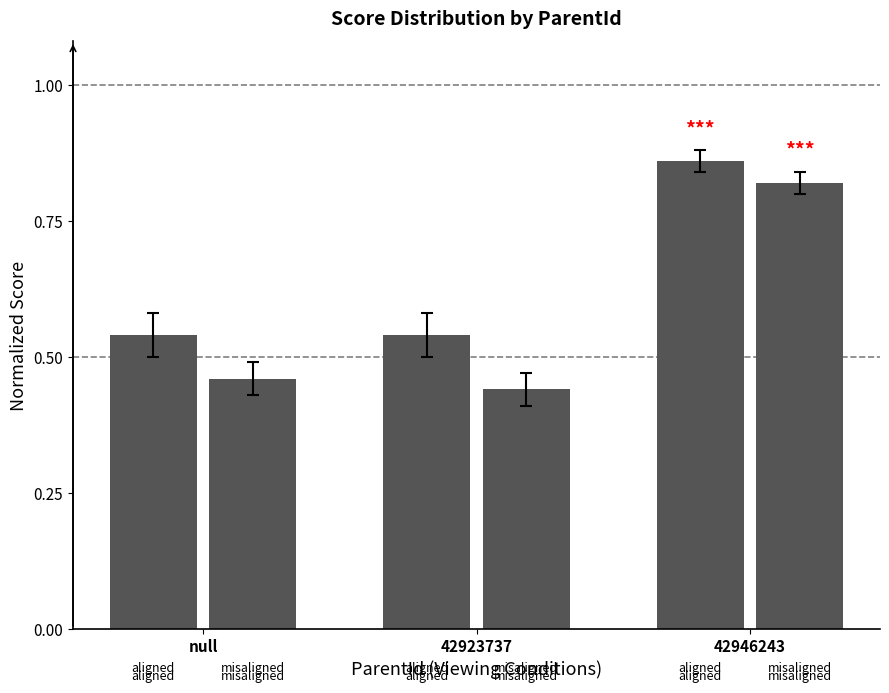

How many distinct data groups are displayed?

2